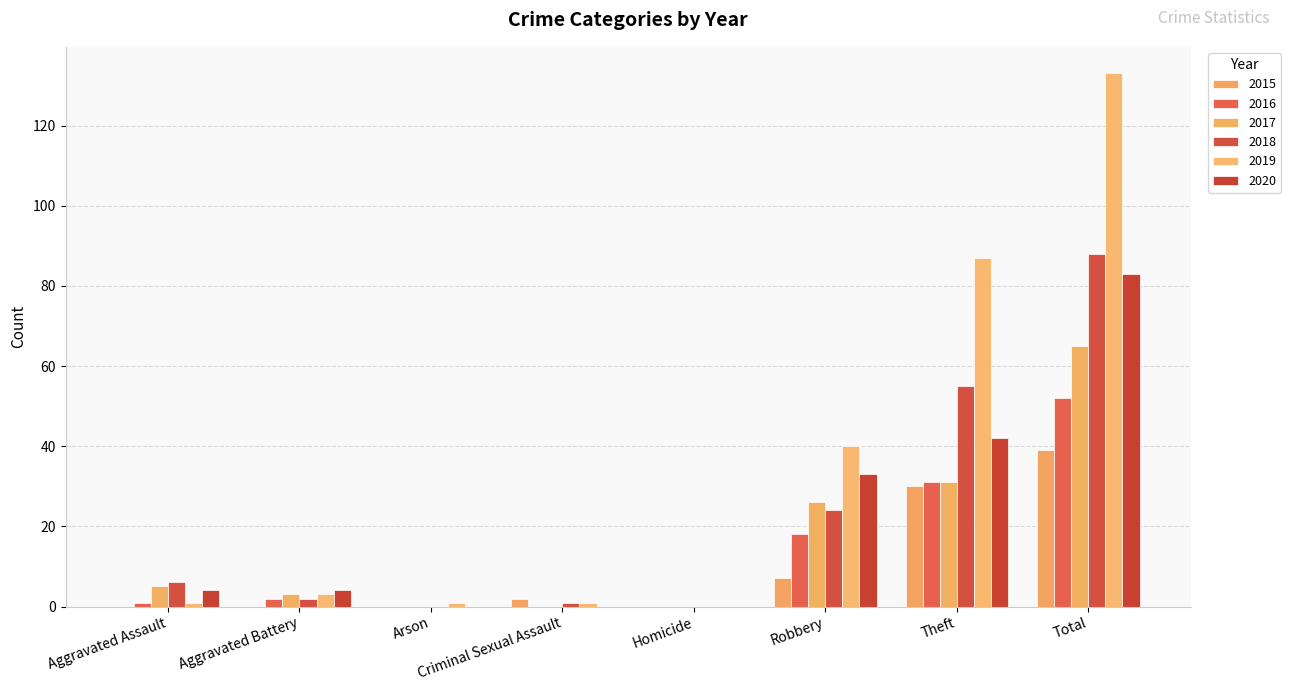

What is the sum of all 2015 values?

78